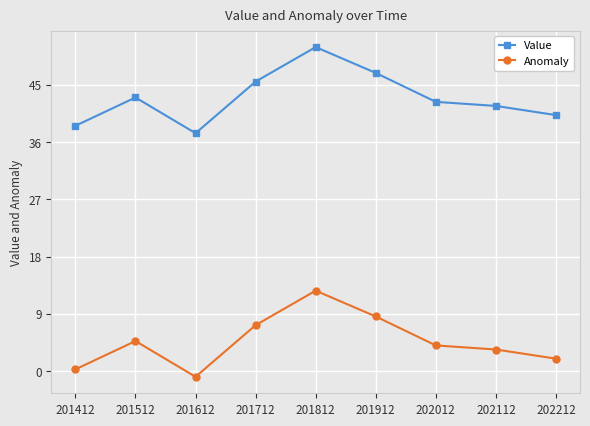

Is it true that Value equals 12.7 at 201812?

False